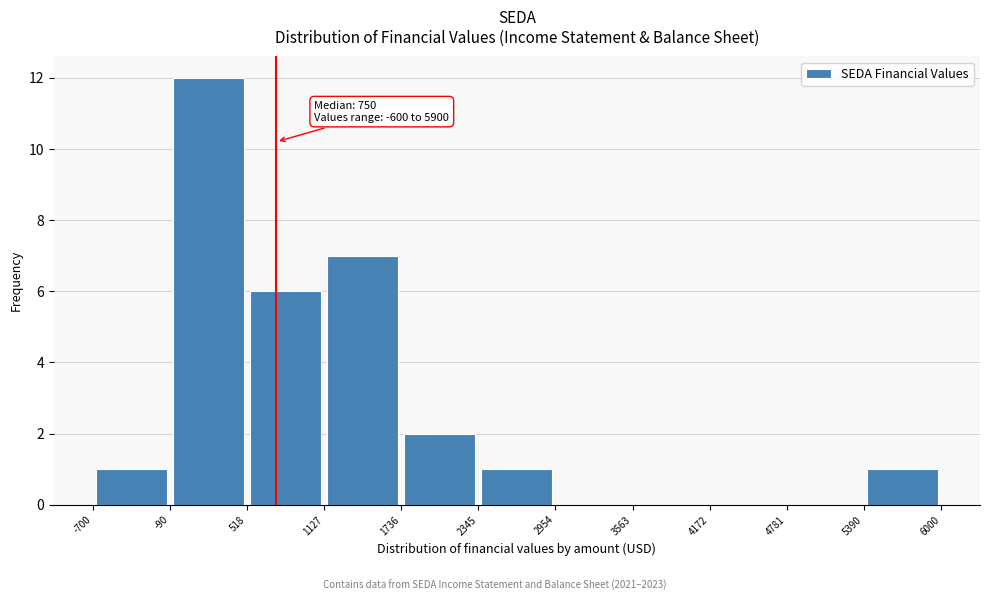

Over which range of the x-axis is the bar tallest?

-90 to 518